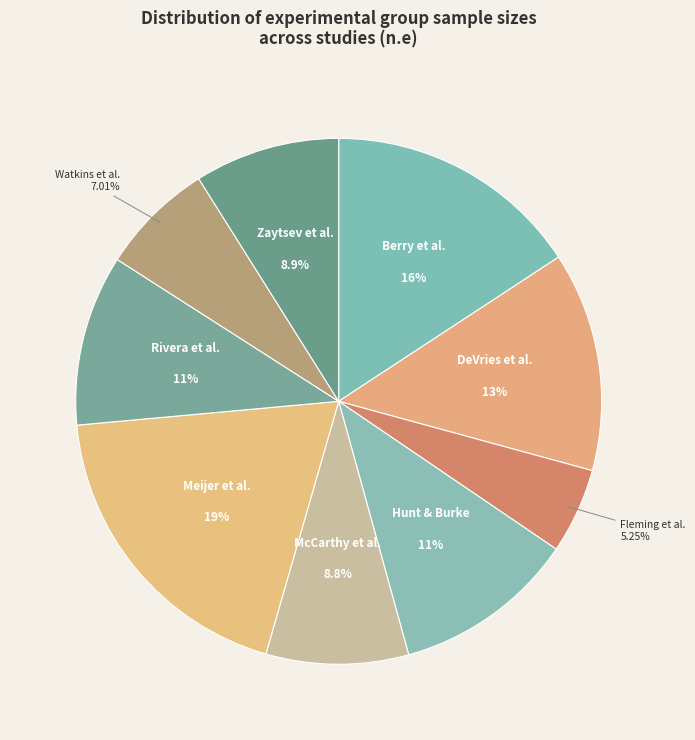

To the nearest percent, what is the difference between the largest and smallest slice percentages?

14%